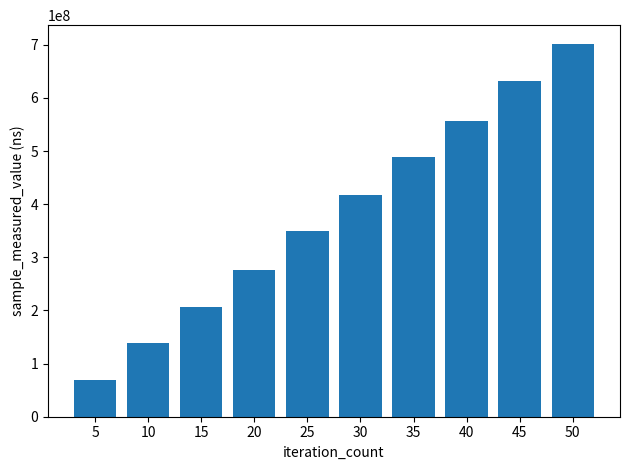

Reading left to right, extract all data points from this chart.

69870546	139189561	207359514	275955373	349921283	416309038	488963885	557031882	632468636	701736992